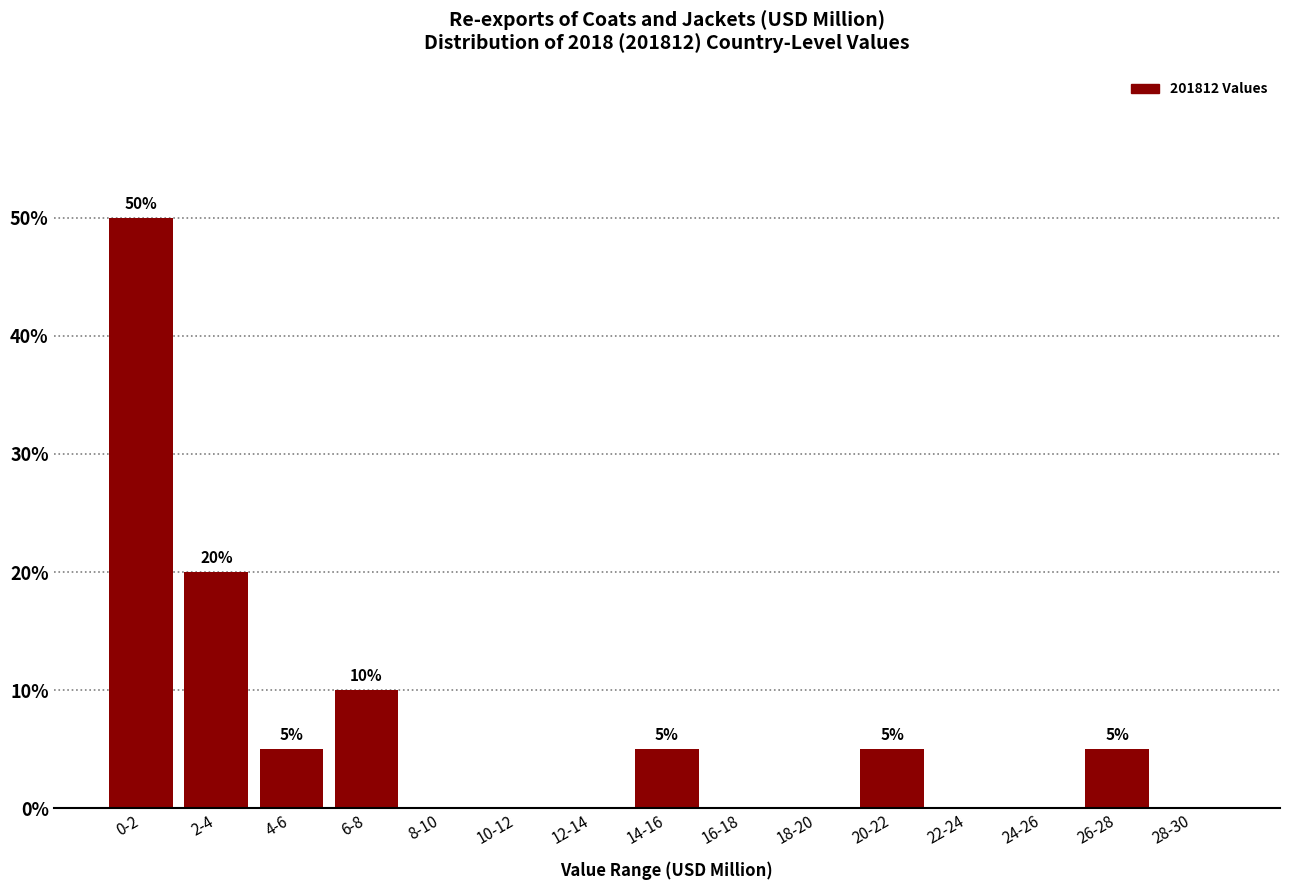

Reading left to right, list all the values displayed in this chart.

0-2=50	2-4=20	4-6=5	6-8=10	8-10=0	10-12=0	12-14=0	14-16=5	16-18=0	18-20=0	20-22=5	22-24=0	24-26=0	26-28=5	28-30=0